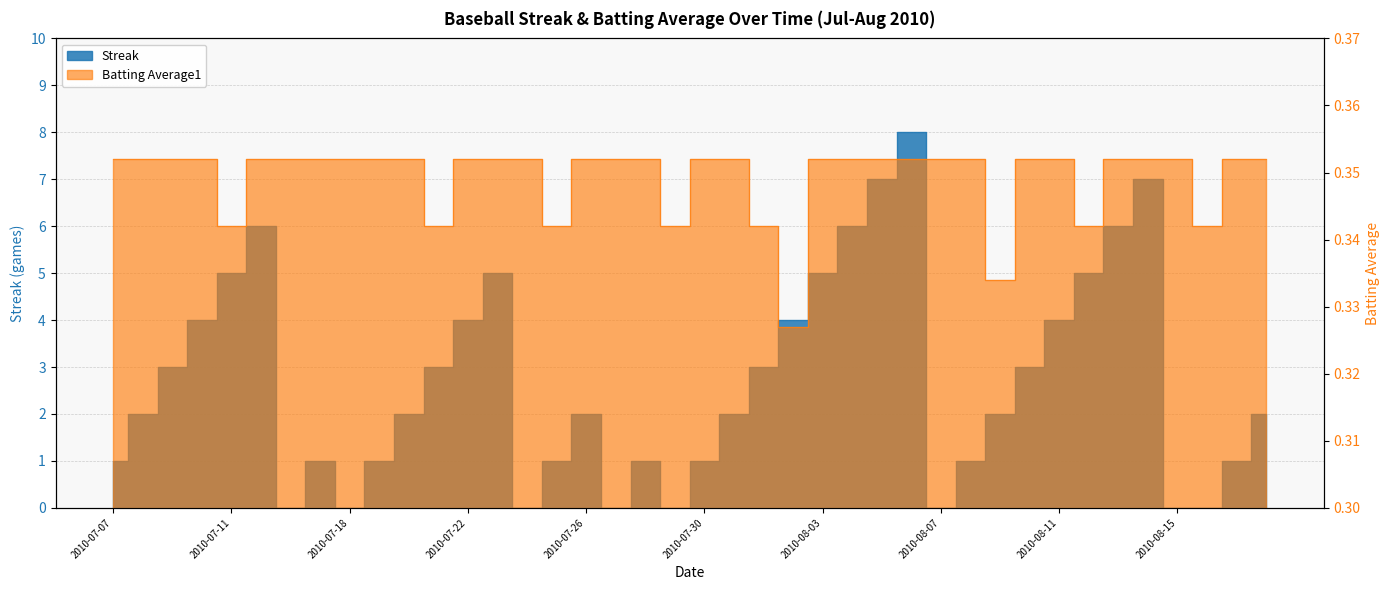

Which series ends up on top after the final intersection of Batting Average1 and Streak?

Streak